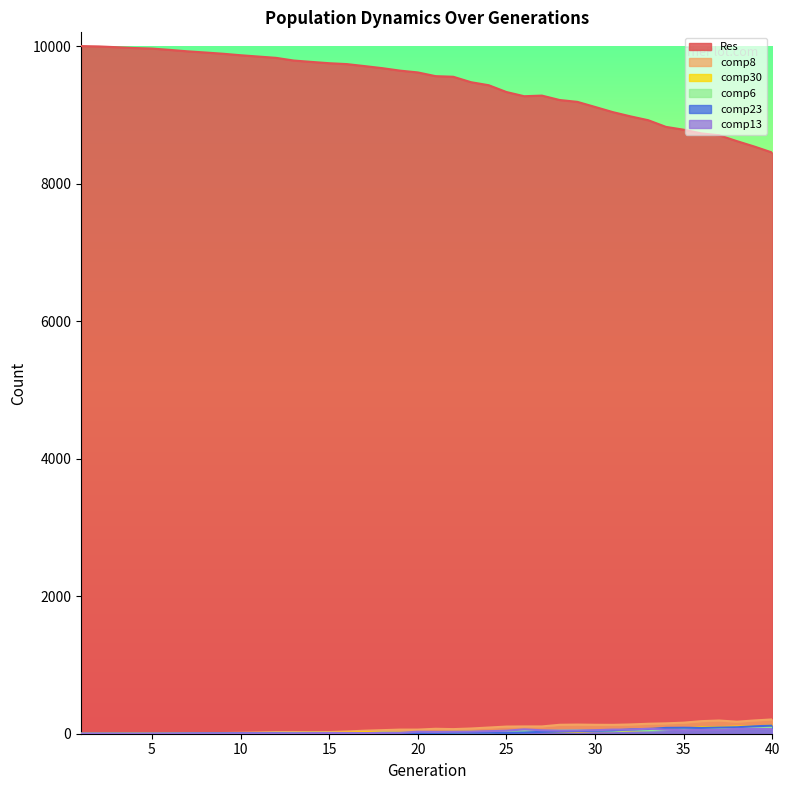

Which label corresponds to the largest value in the chart?

1